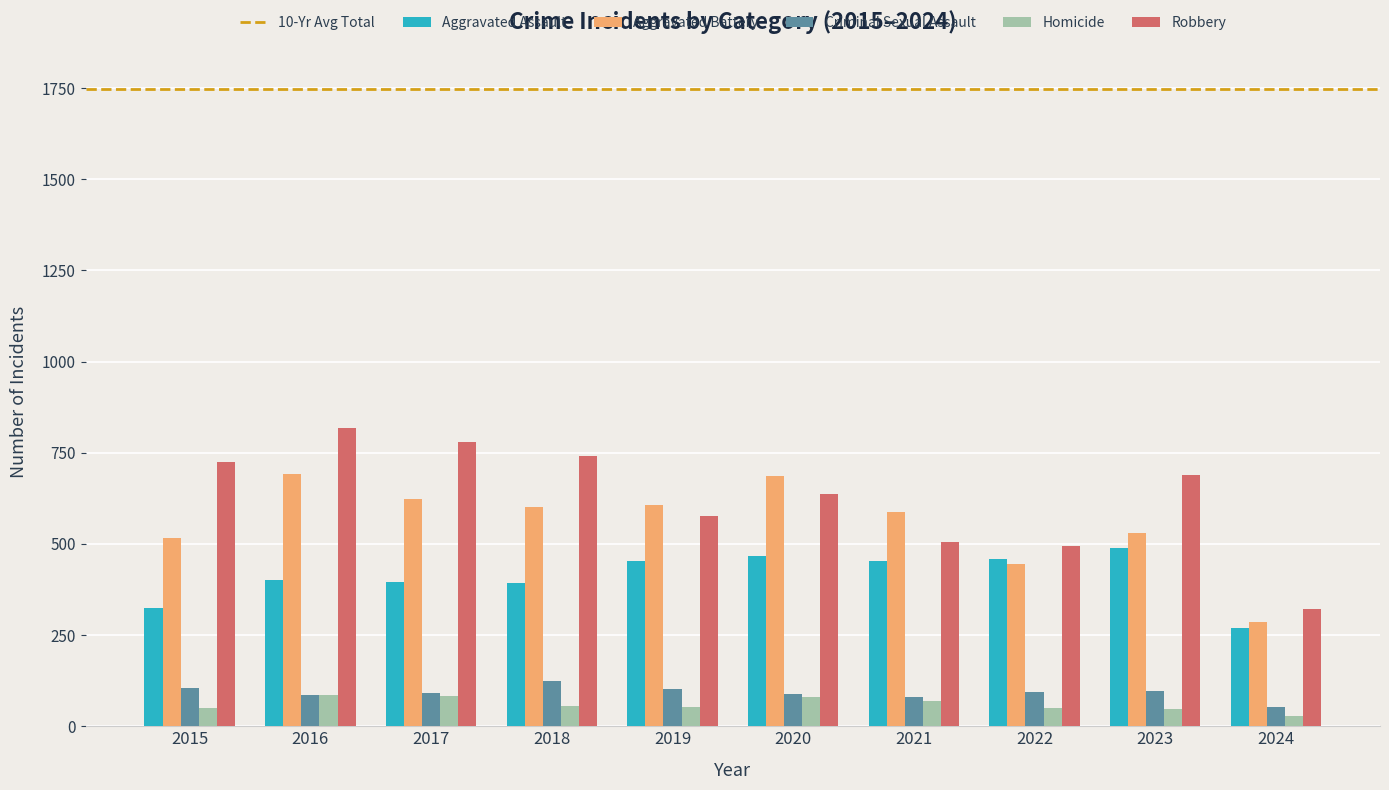

What is the total value across all series at 2021?

1695